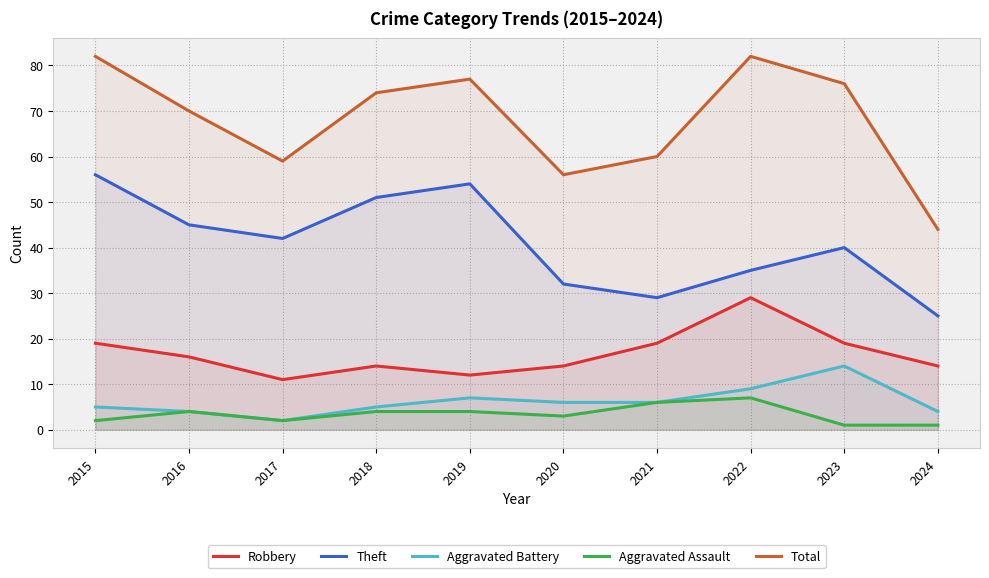

What is the difference between the Aggravated Assault values at 2017 and 2023?

1